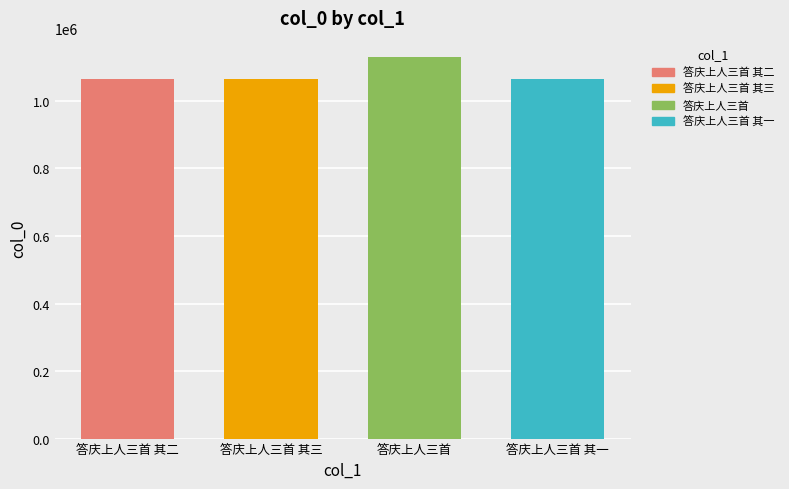

How many data points are less than 1064696?

2